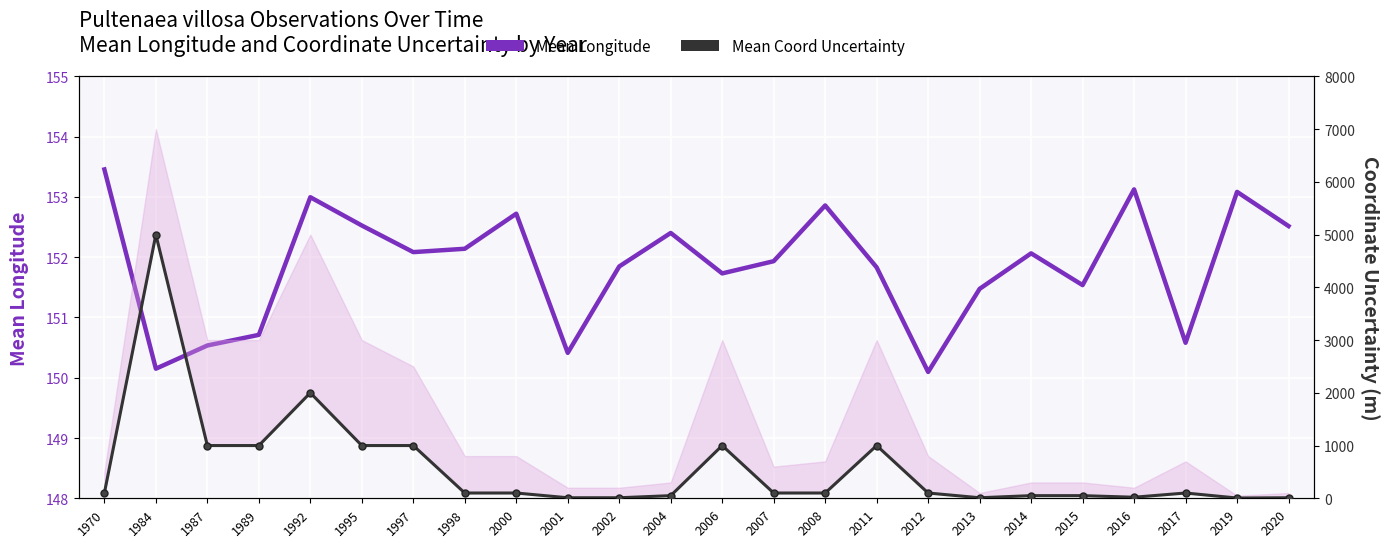

How many values in the Mean Longitude series exceed 152?

12